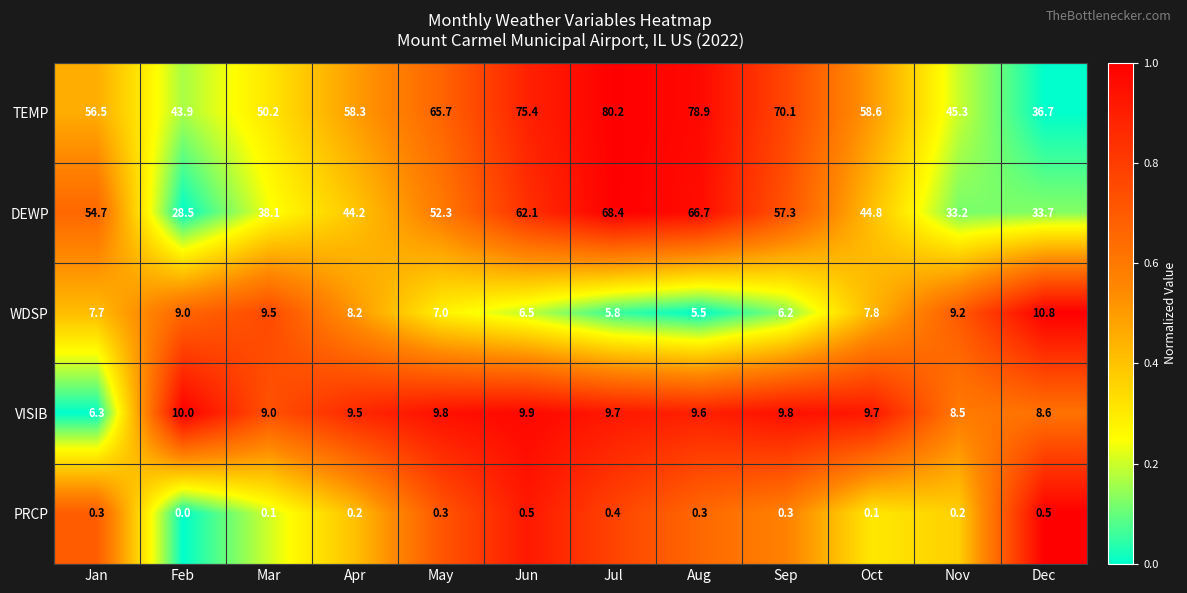

What is the spread (max minus min) of values at Mar?

50.1